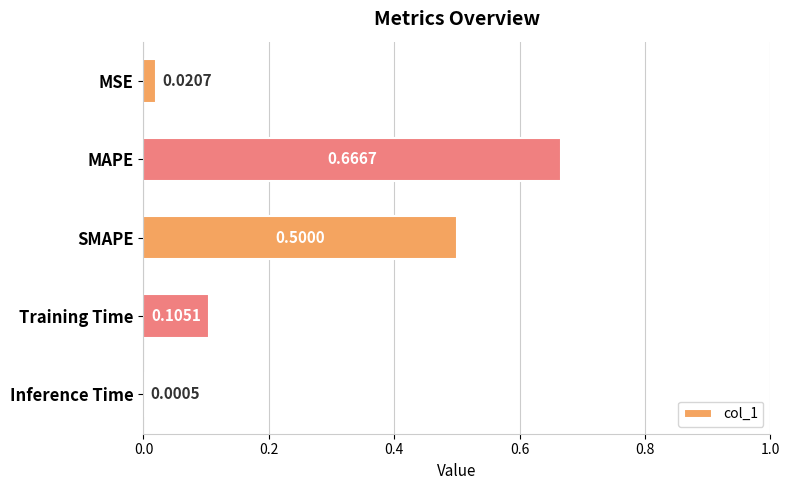

Which label corresponds to the largest value in the chart?

MAPE